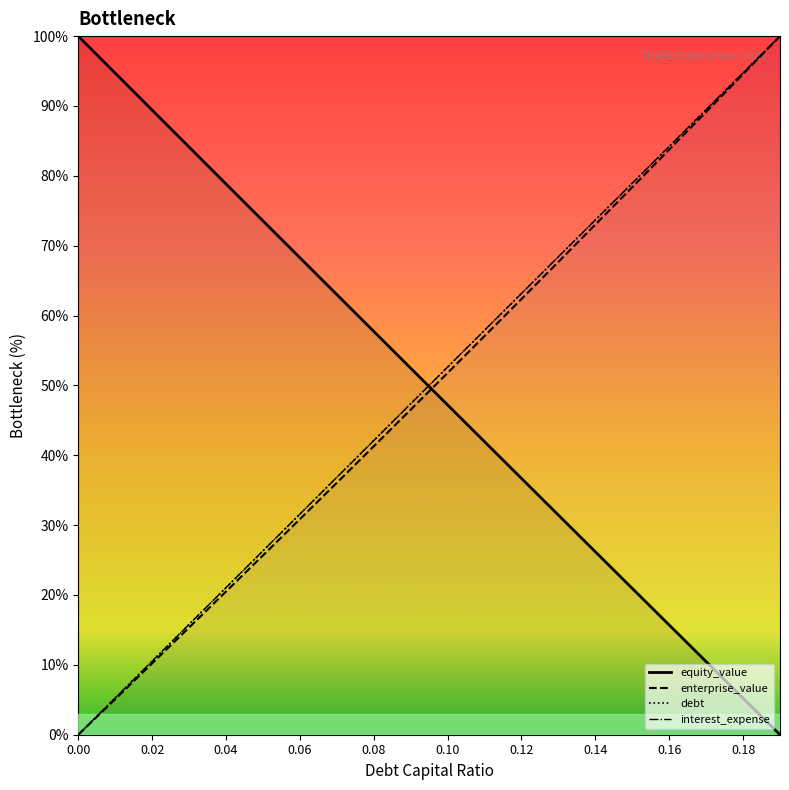

What is the difference between the highest and lowest values at 0.04?

58.3